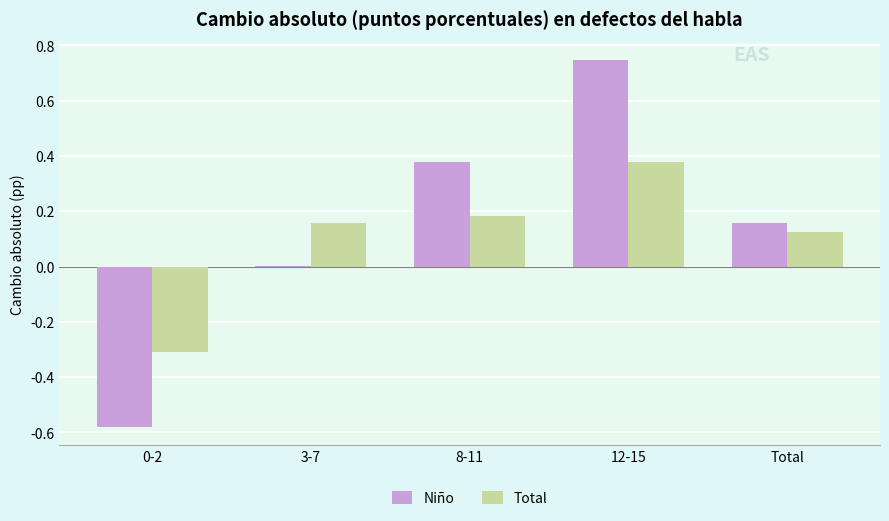

Between 0-2 and 12-15, which series saw the biggest shift?

Niño